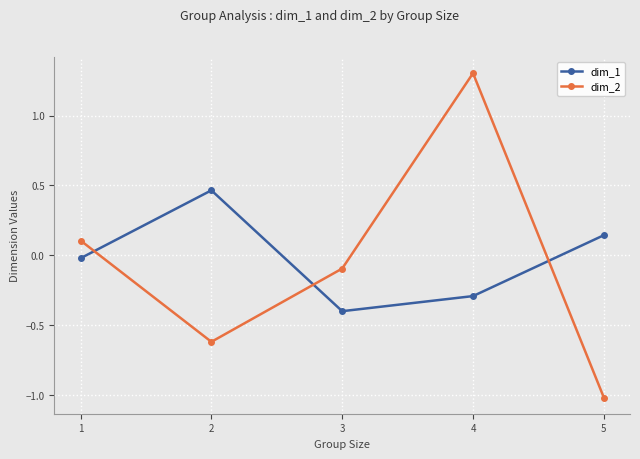

Where is the first local minimum for dim_2?

2